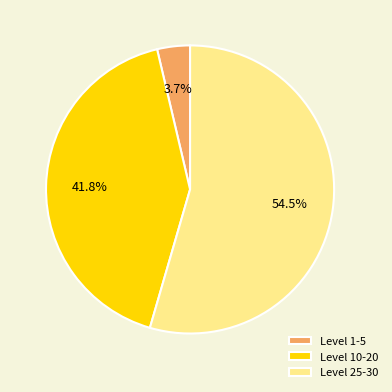

Approximately how many times larger is the value at Level 25-30 compared to Level 10-20?

1.3